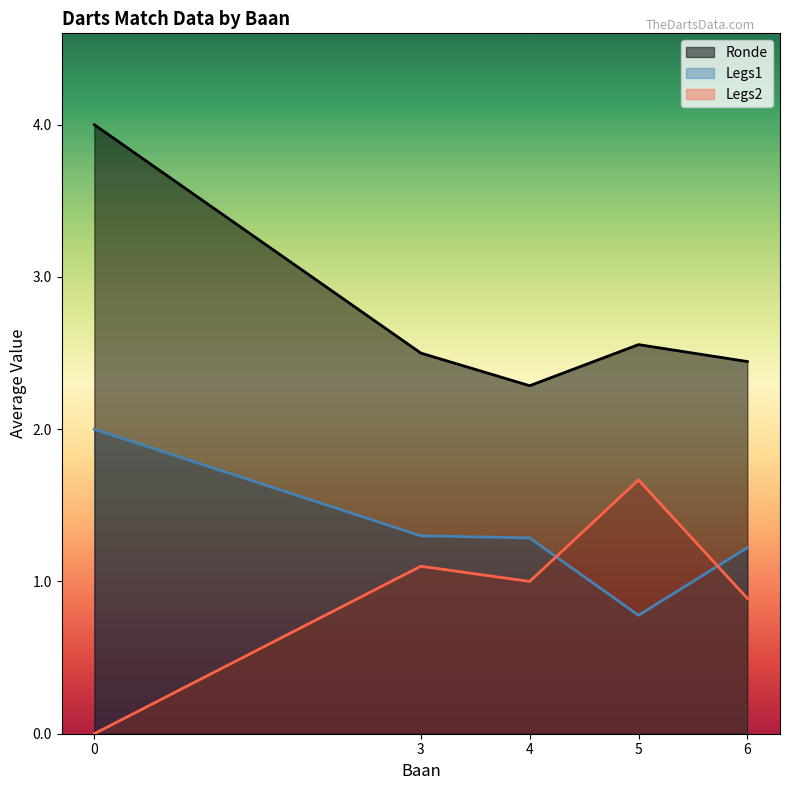

True or false: Ronde has more than 2 points higher than both neighbors.

False